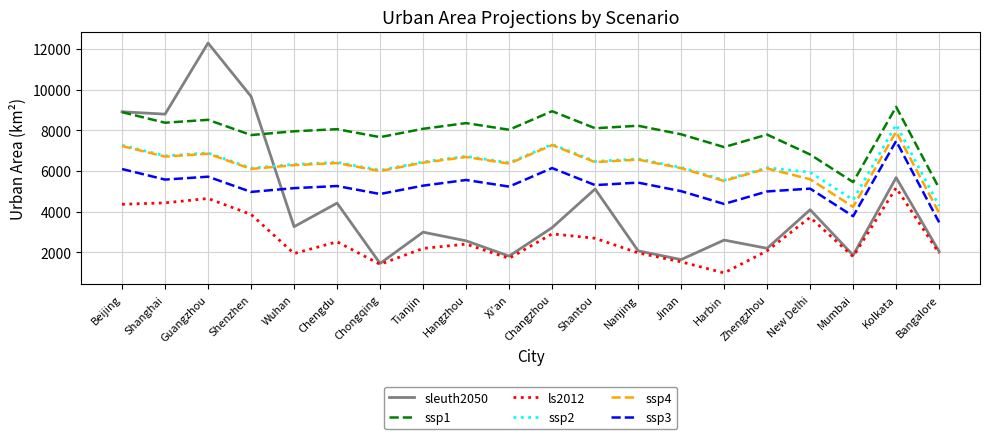

What value does the ssp4 series have at New Delhi?

5599.0